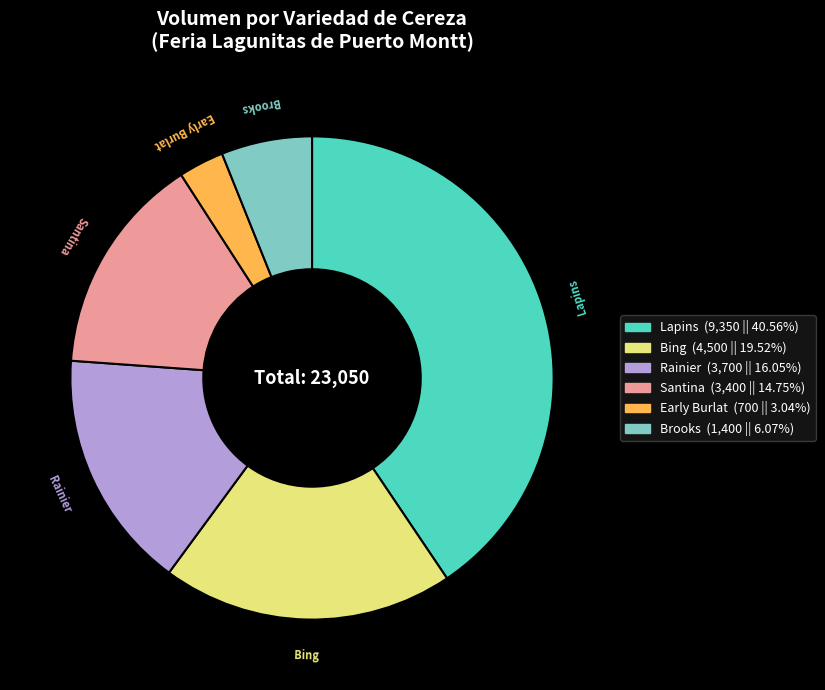

Which slice is the largest?

Lapins